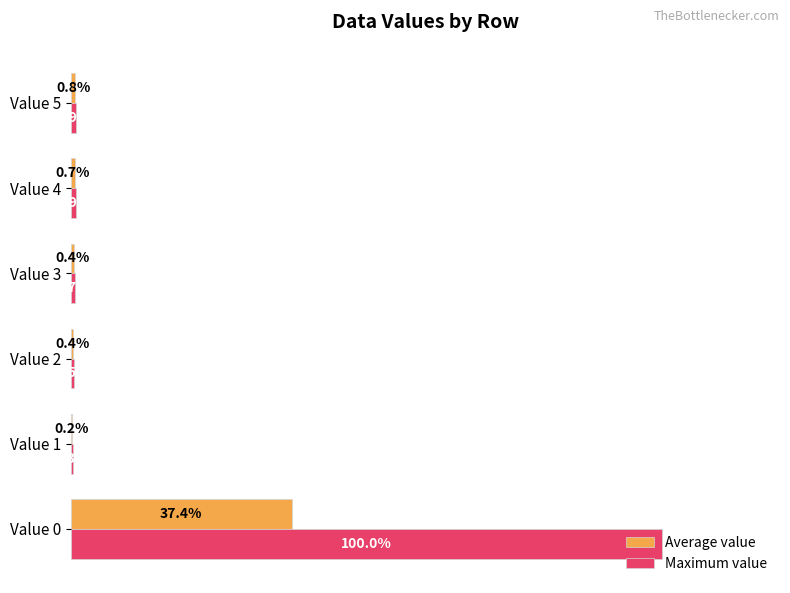

Which series changed the most between Value 3 and Value 5?

Average value